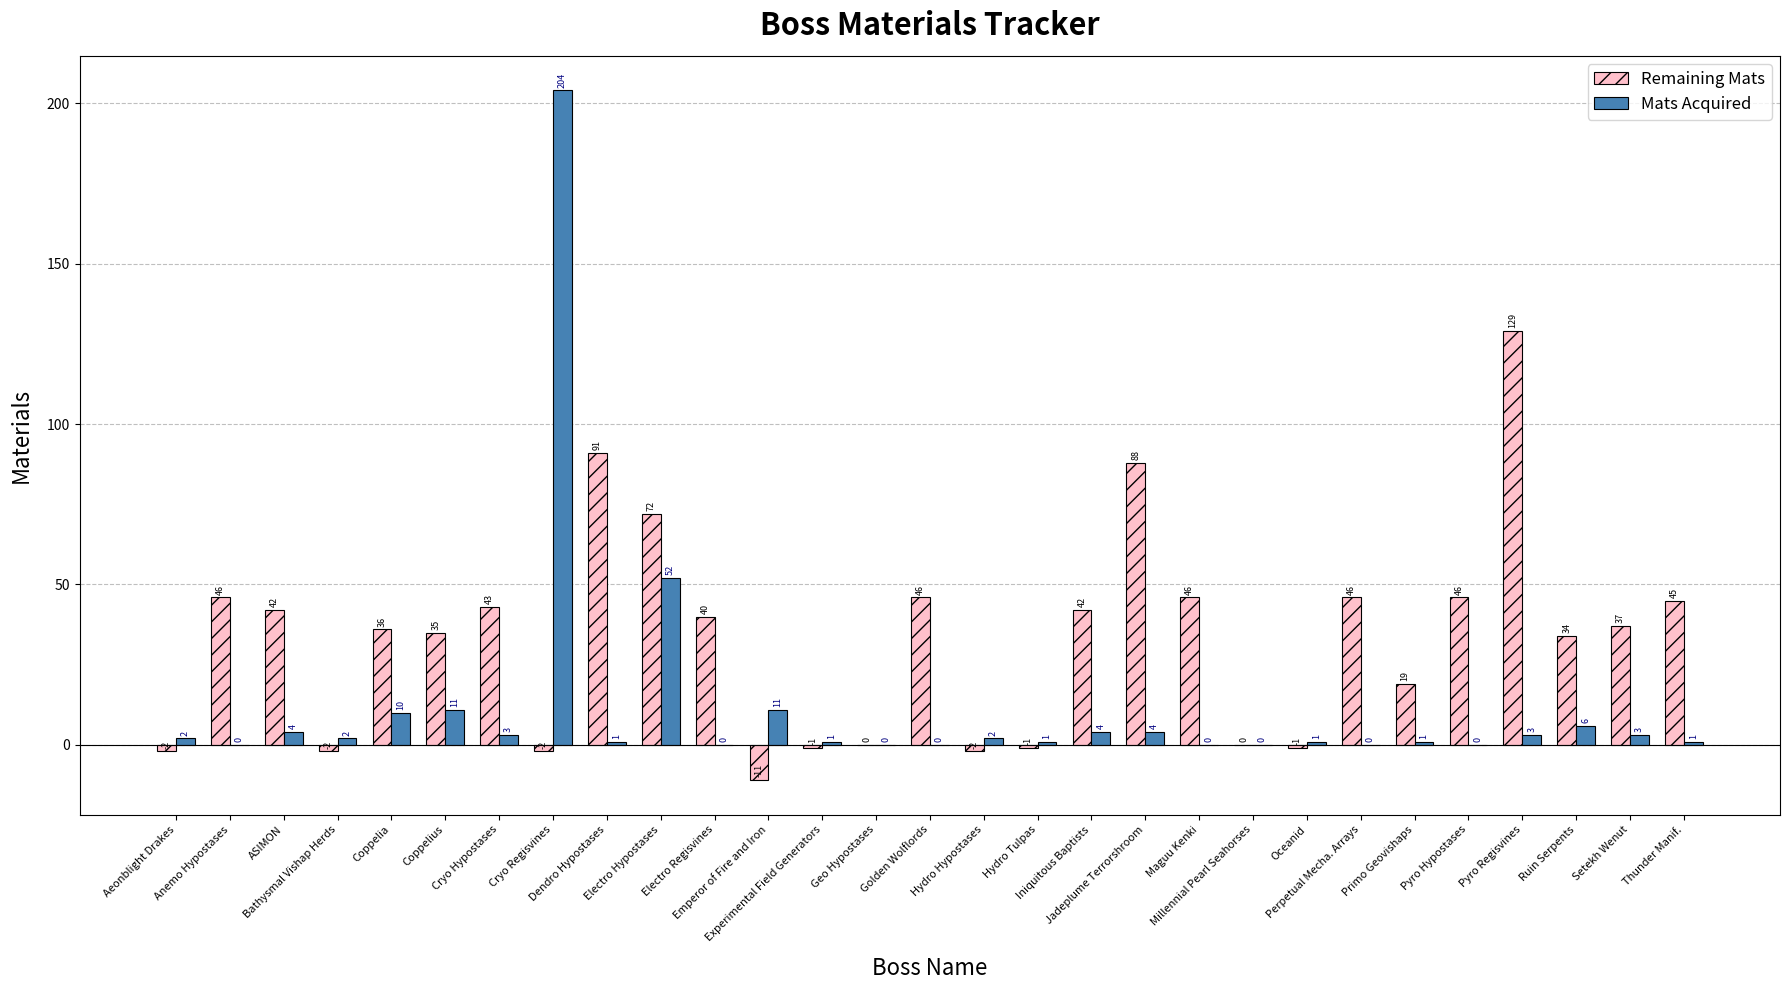

How many groups of bars are there?

29